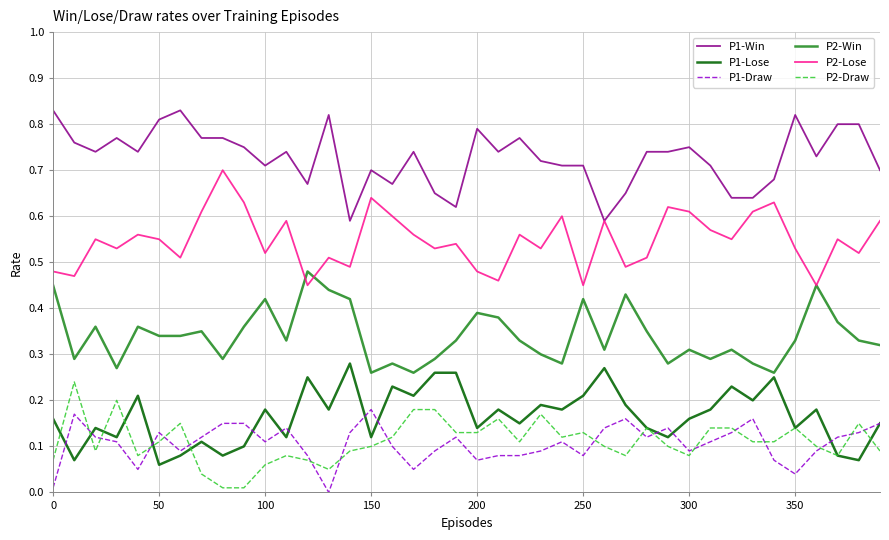

True or false: P2-Win and P1-Draw intersect in this chart.

False